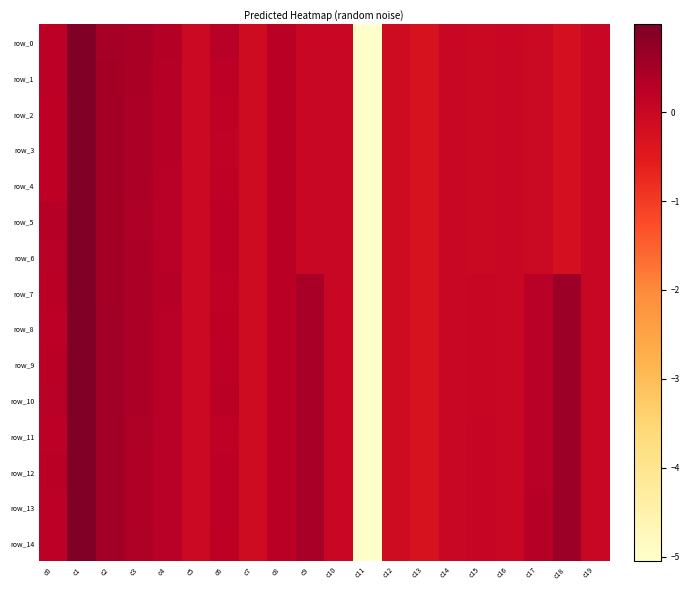

How many distinct data groups are displayed?

15